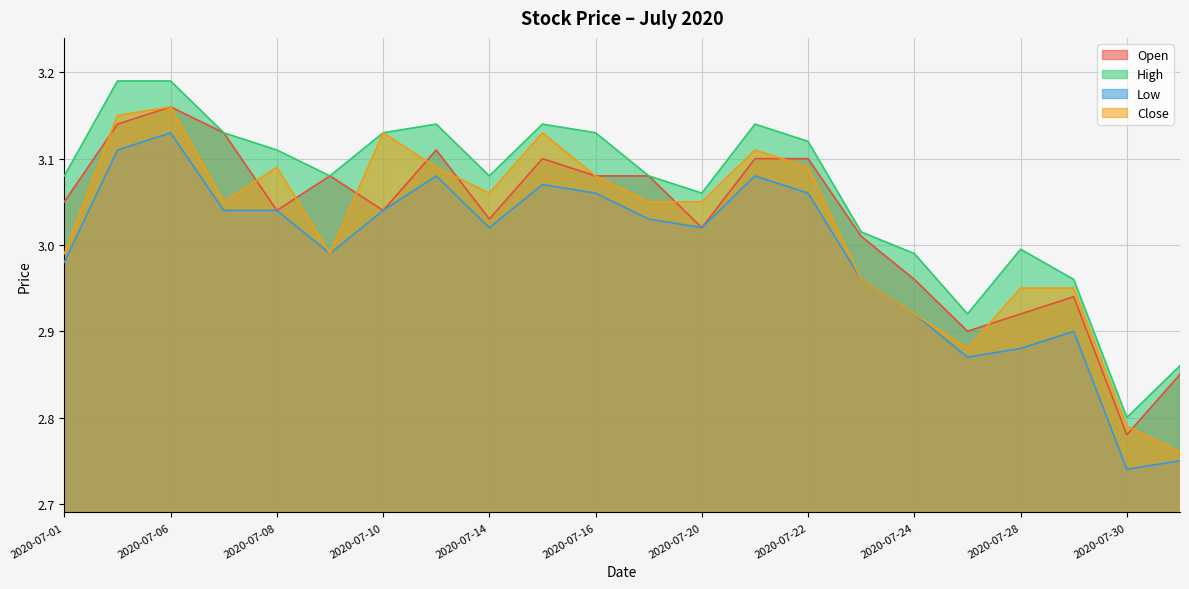

At which label does High reach its minimum?

2020-07-30